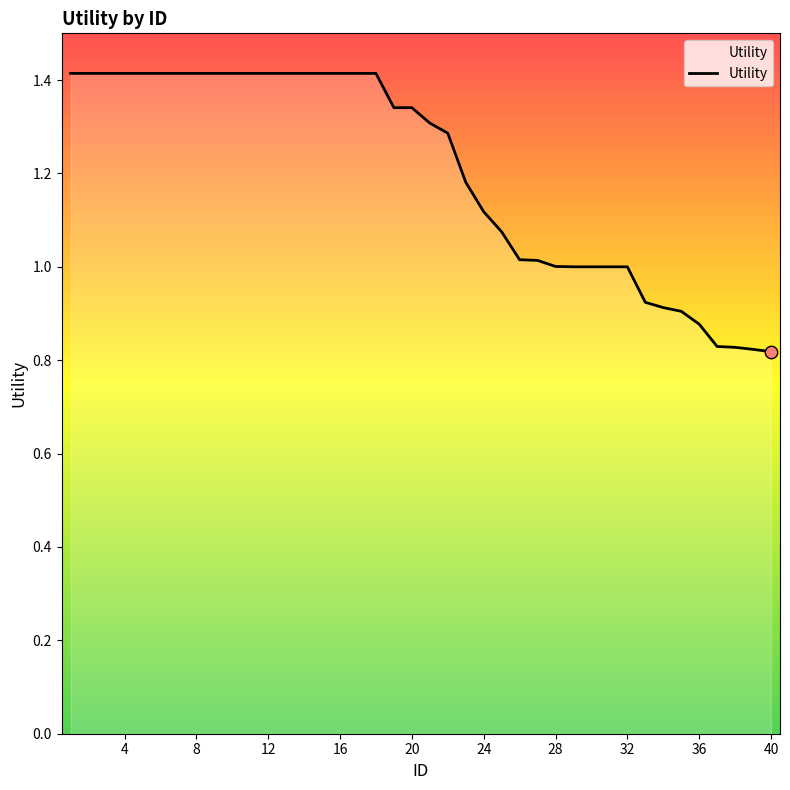

What is the maximum value shown in the chart?

1.4